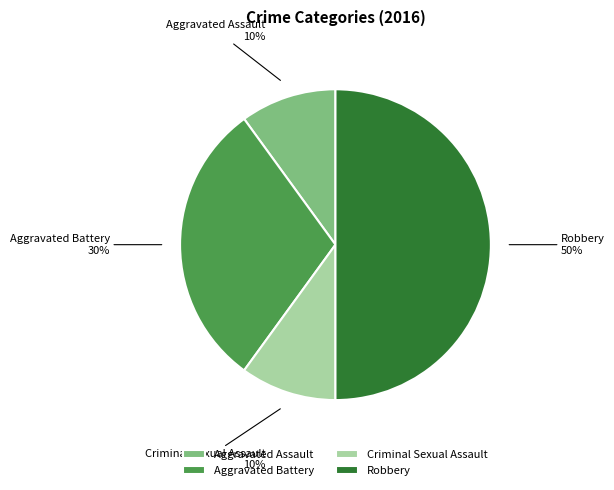

Which category has the biggest portion of the pie?

Robbery